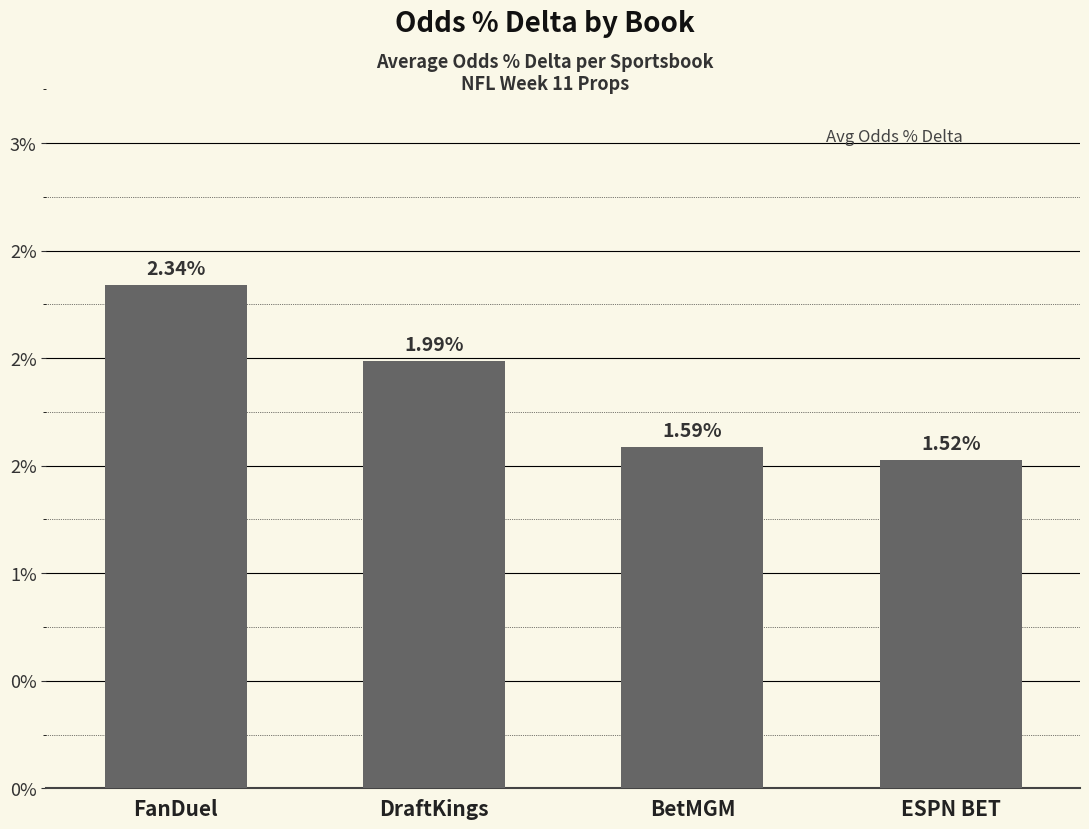

Does the chart contain any negative values?

No